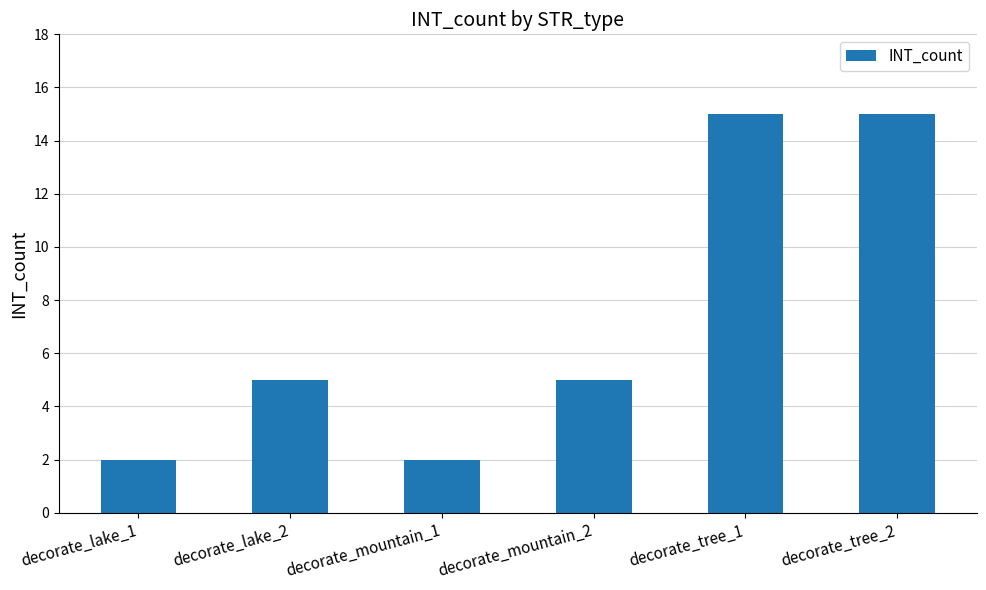

Reading left to right, transcribe all the data shown in this chart.

decorate_lake_1=2	decorate_lake_2=5	decorate_mountain_1=2	decorate_mountain_2=5	decorate_tree_1=15	decorate_tree_2=15